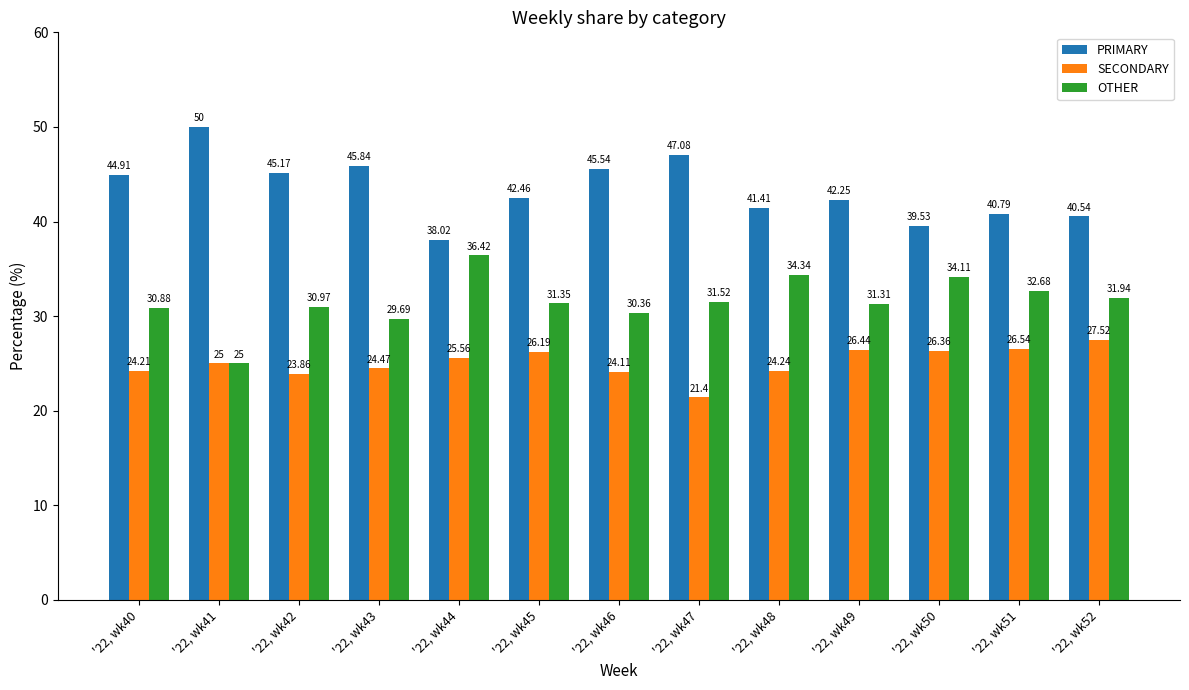

What is the value of the OTHER bar at the 9th from the left?

34.3